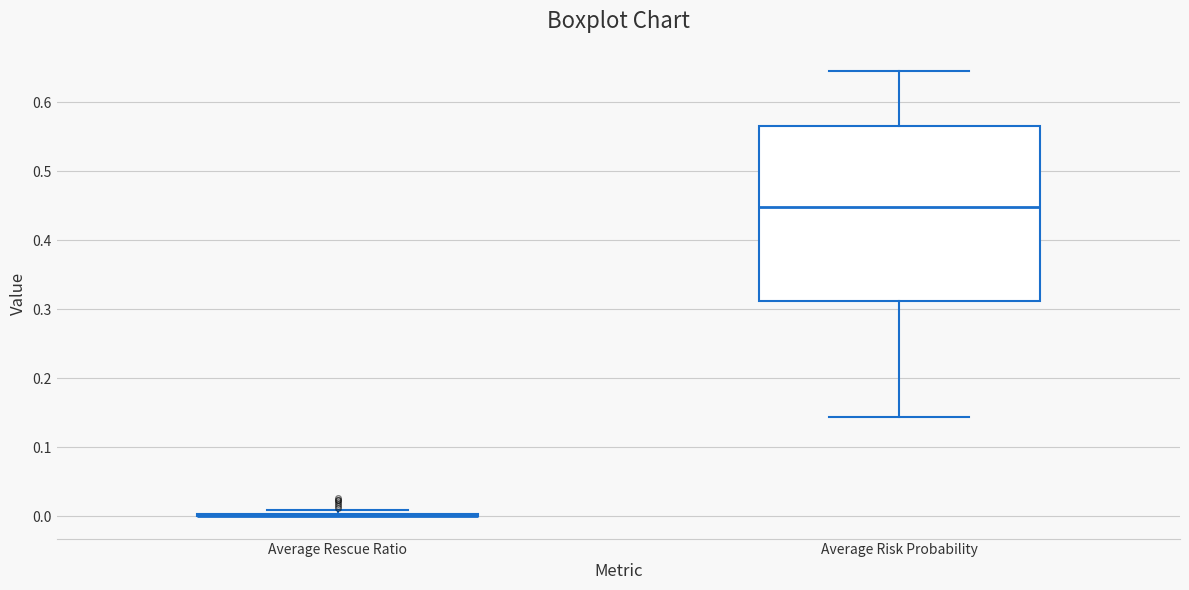

Reading left to right, transcribe this box plot: for each box, give where its median line is, the range the box spans, and where its two whiskers end, as read against the y-axis. The values are not printed on the chart, so give them approximately, as read against the axis.

Average Rescue Ratio: box collapsed to a line at 0.00, whiskers 0.00 to 0.01
Average Risk Probability: median 0.45, box 0.31 to 0.57, whiskers 0.14 to 0.64